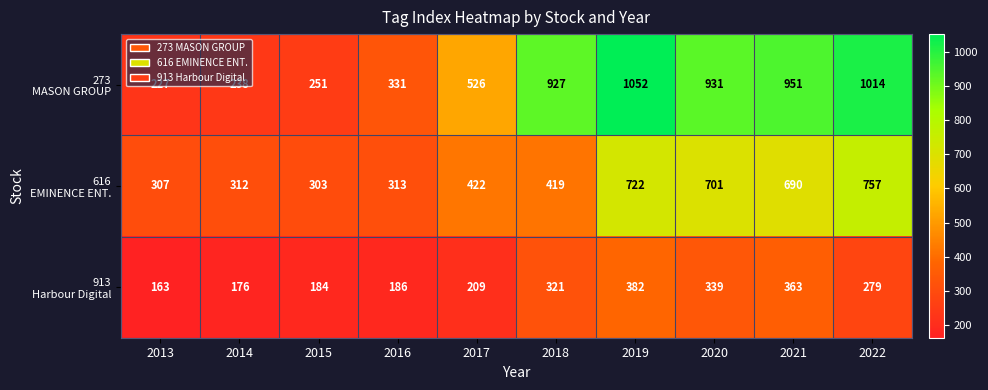

At how many categories does at least one series exceed 221?

10